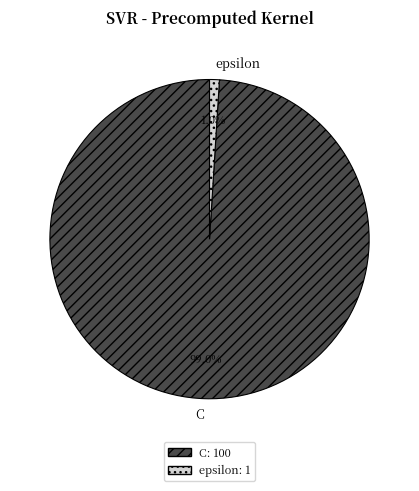

Which has a higher value, C or epsilon?

C